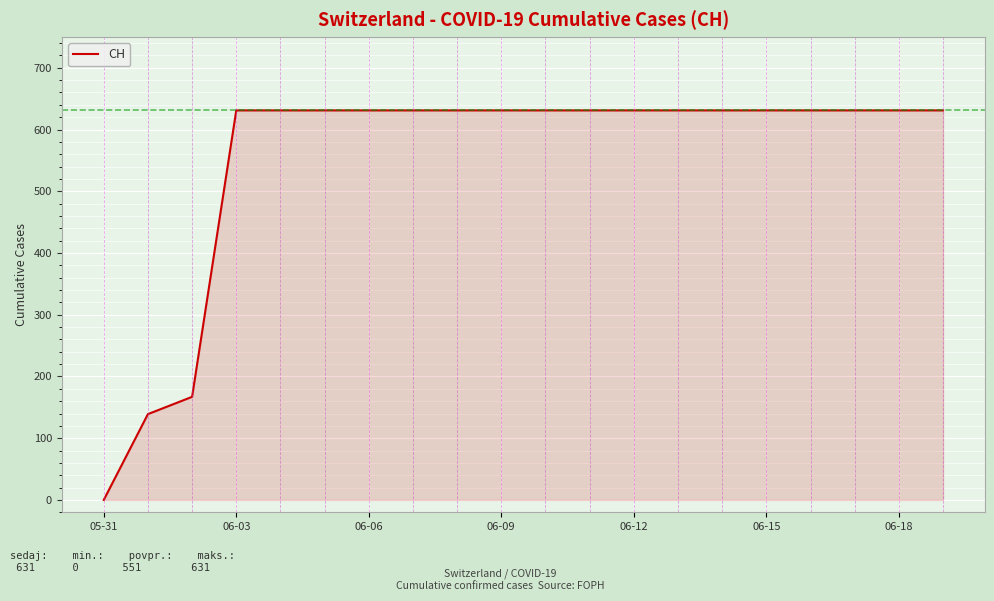

How many values are below 631?

3